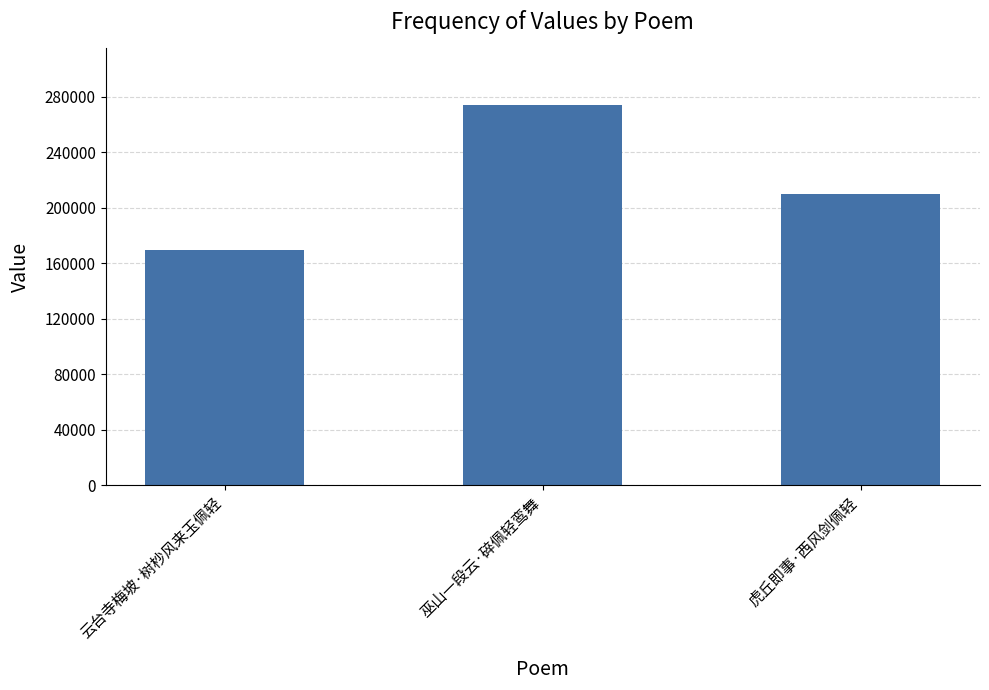

Reading left to right, list all the values displayed in this chart.

169713	273871	210219